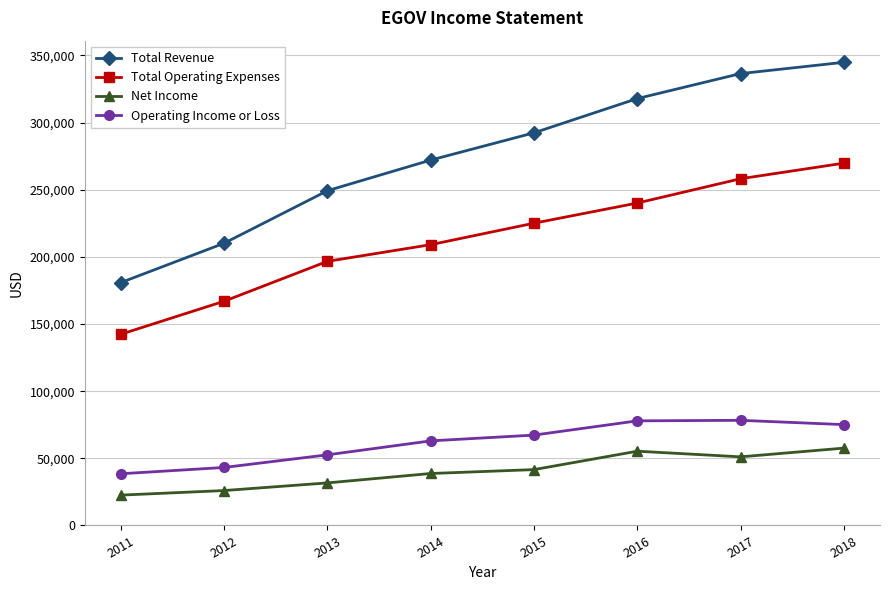

What are all the series names shown in the legend?

Total Revenue, Total Operating Expenses, Net Income, Operating Income or Loss